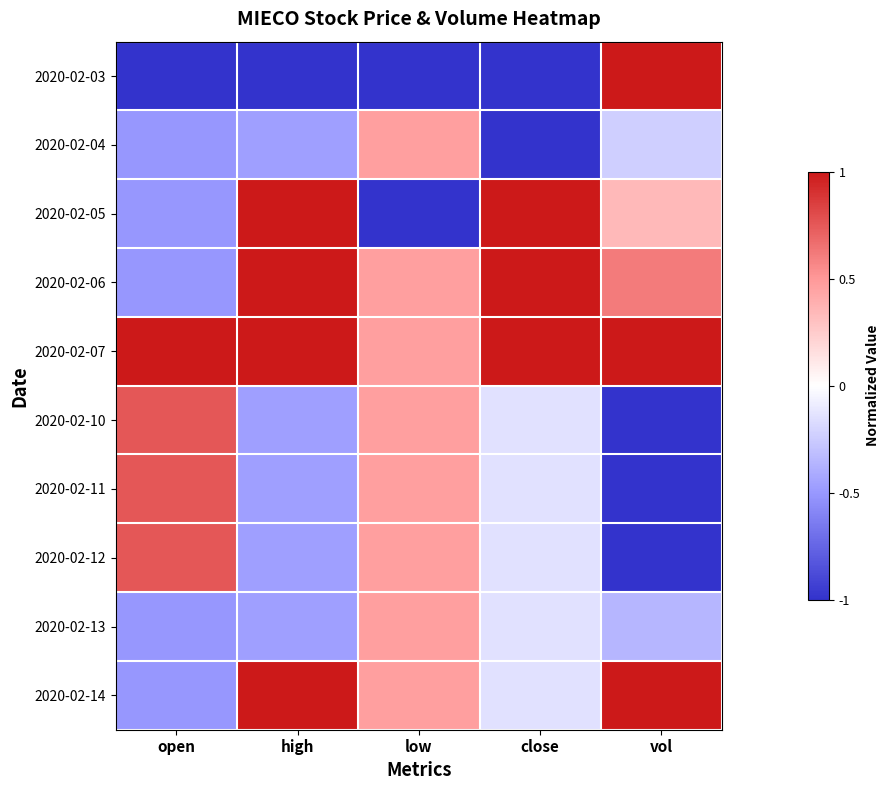

Which series has the widest spread of values?

2020-02-03